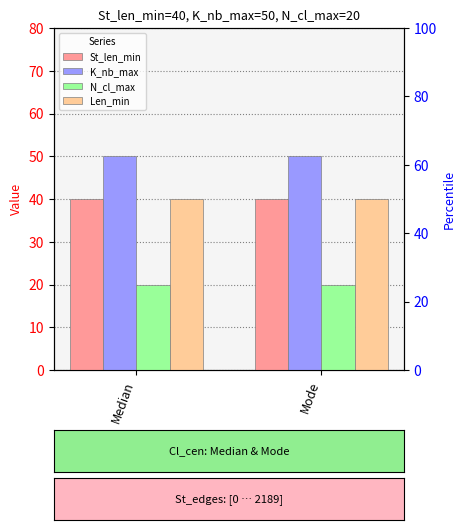

What is the value of the St_len_min bar at the 1st from the left?

40